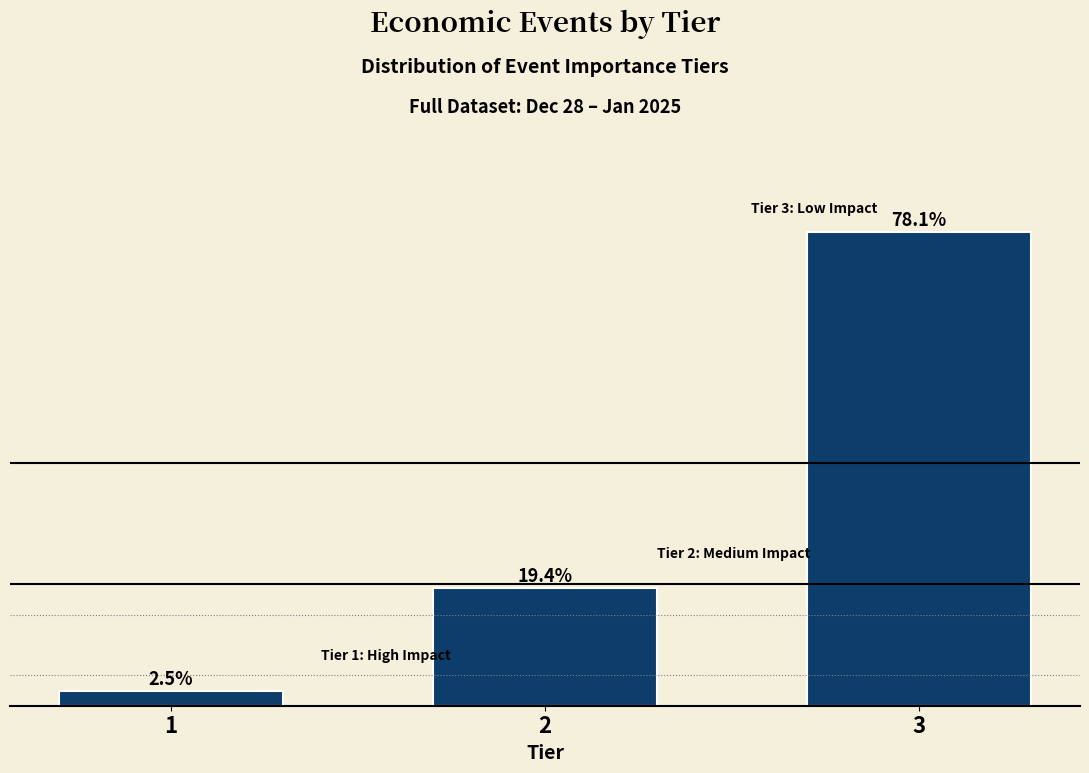

List the labels in order of value, smallest first.

1, 2, 3